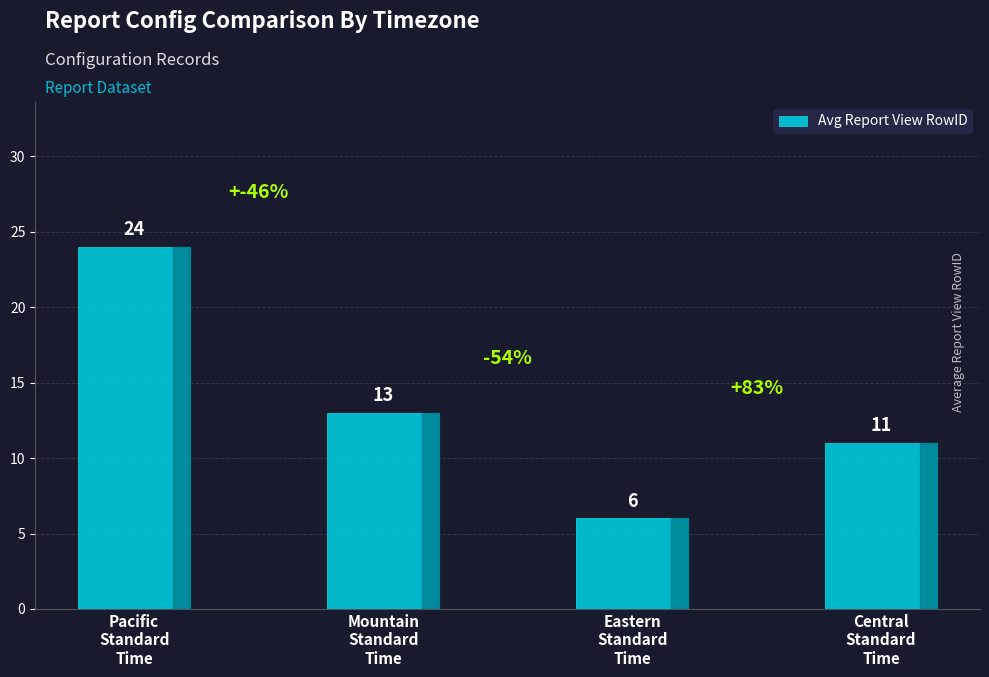

What is the label of the 2nd bar from the left?

Mountain
Standard
Time